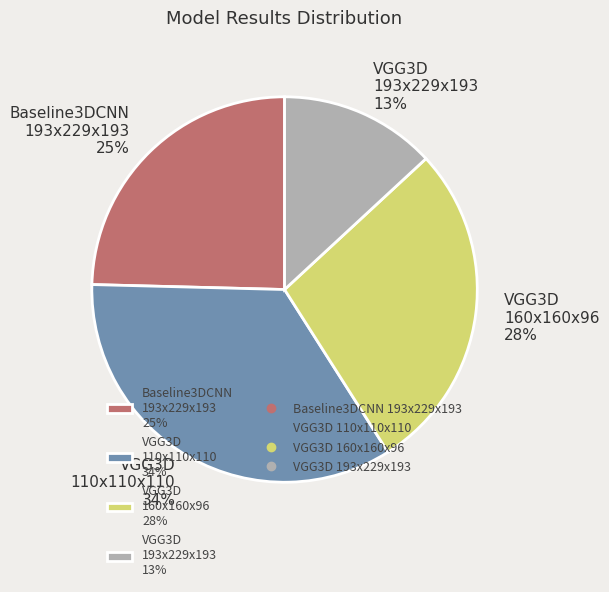

What percentage is the Baseline3DCNN 193x229x193 25% slice, to the nearest percent?

25%